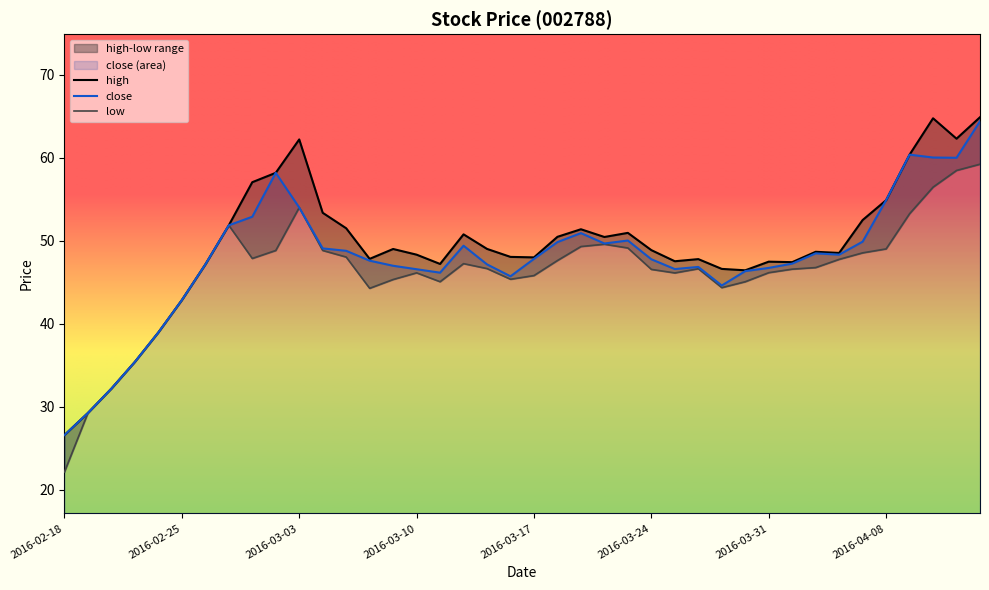

How many data points does each series have?

40